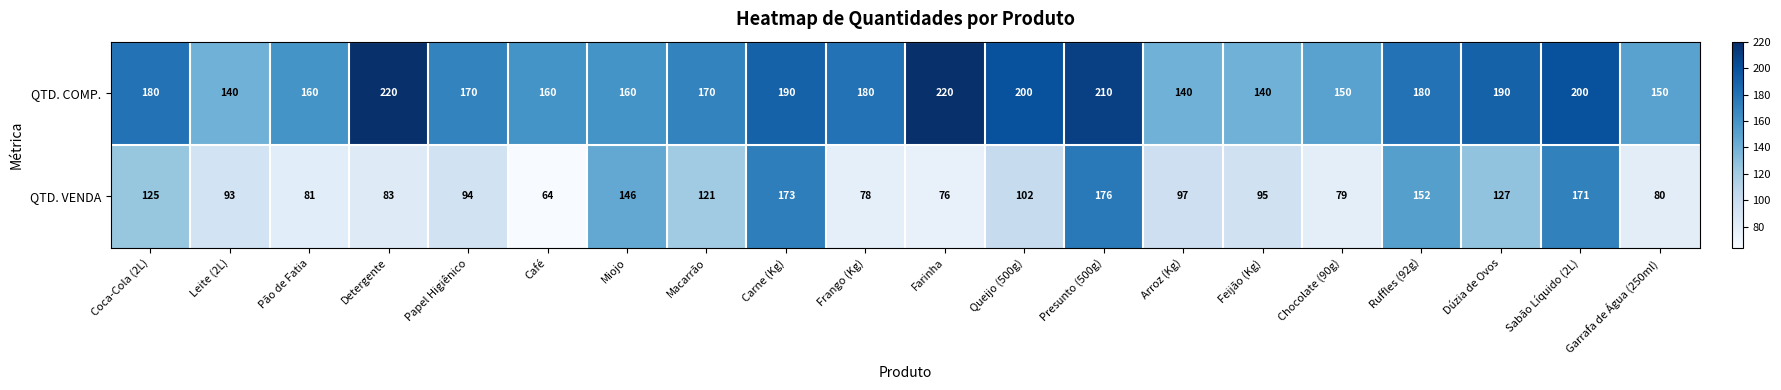

What is the difference between the maximum and second lowest values in the QTD. VENDA series?

100